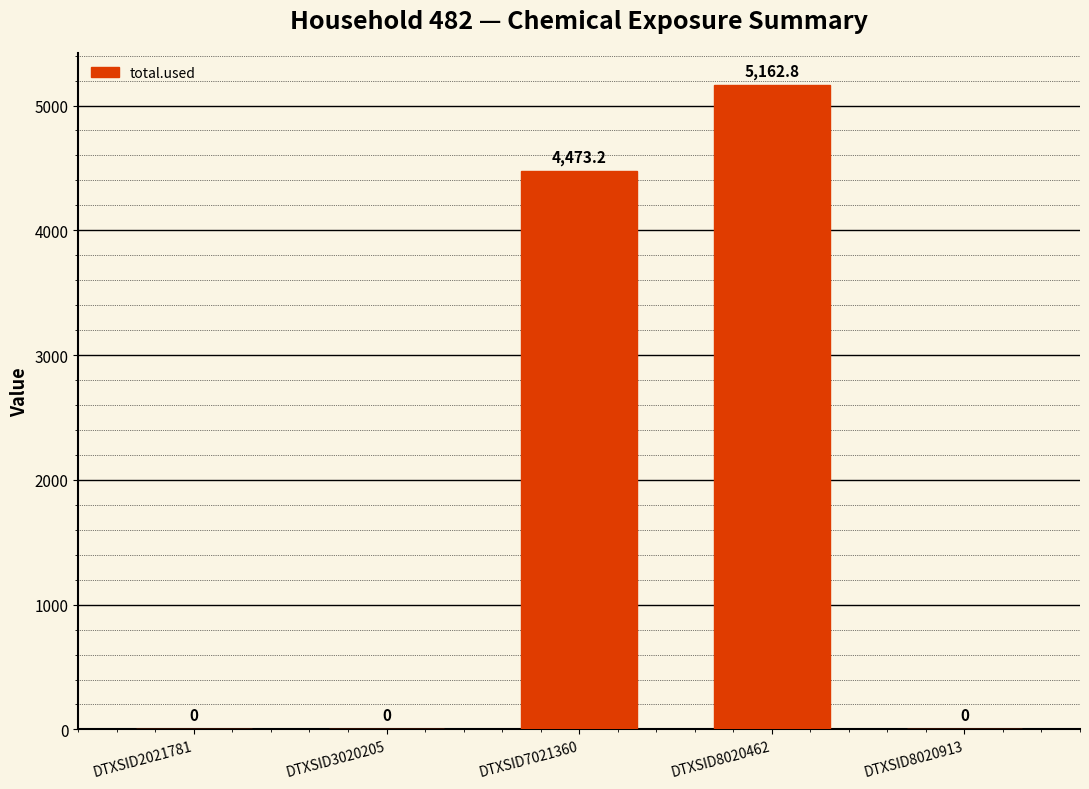

Which category has the highest value across all series?

DTXSID8020462